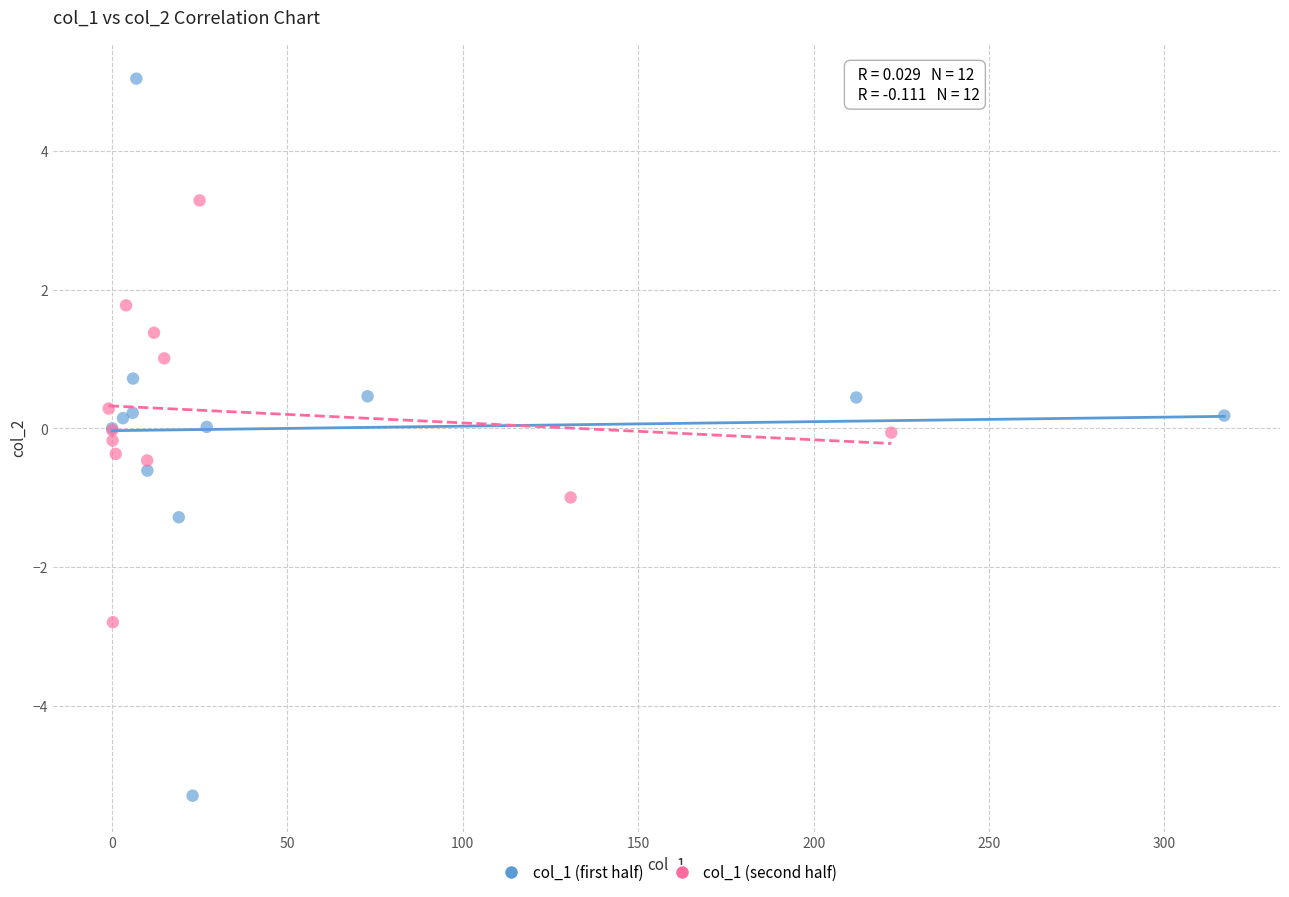

Which series has the widest spread of Y values?

col_1 (first half)